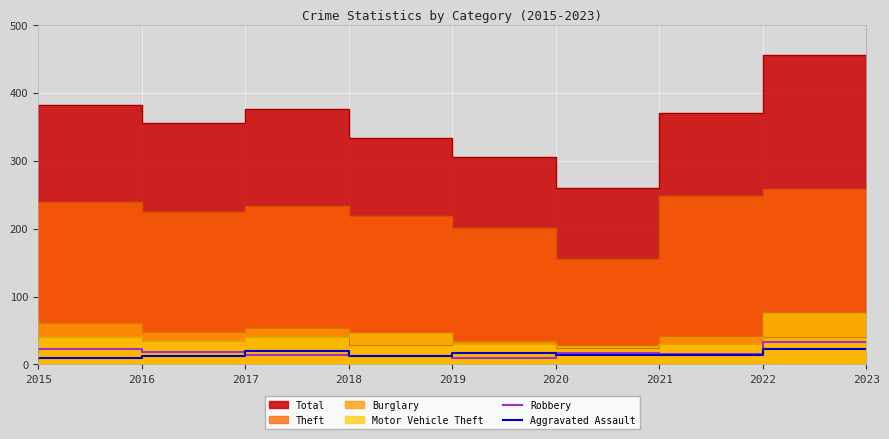

The value of Robbery at 2021 is 12. True or false?

False